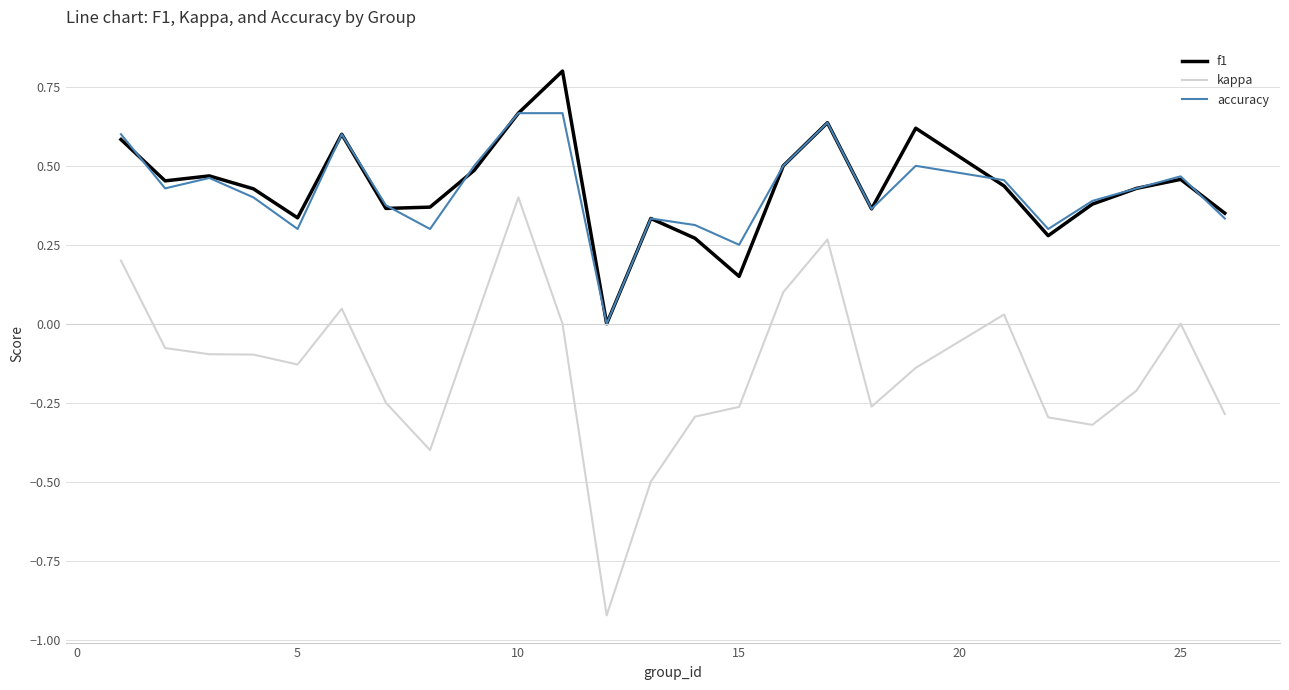

True or false: kappa and accuracy intersect in this chart.

False